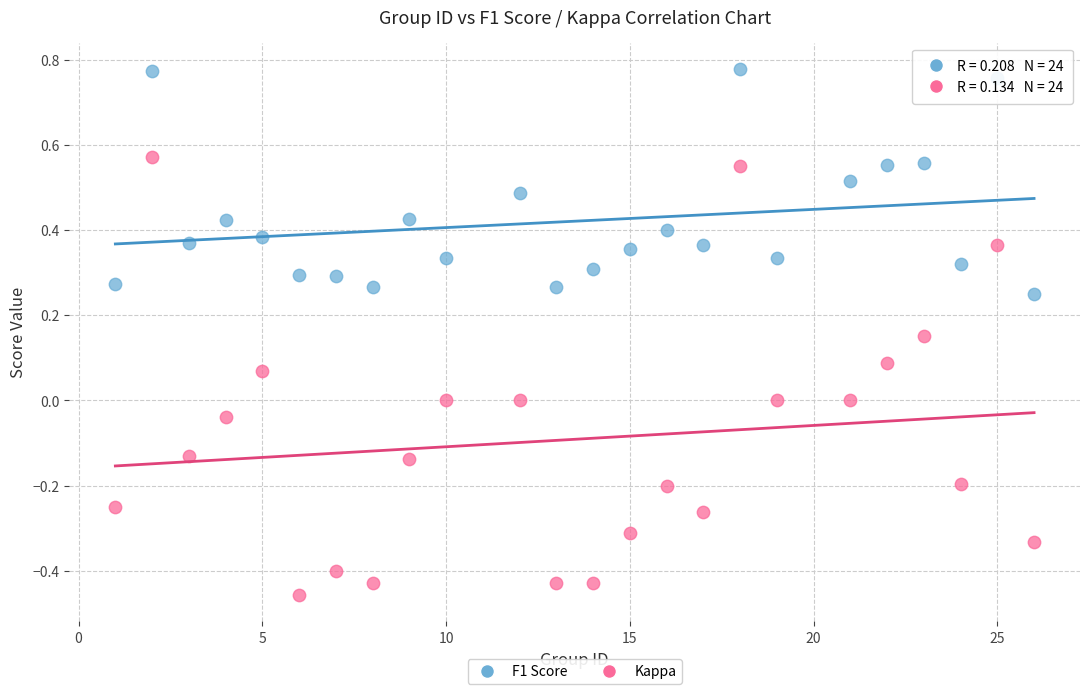

Across all data points, what is the range of Y values (max minus min)?

1.2